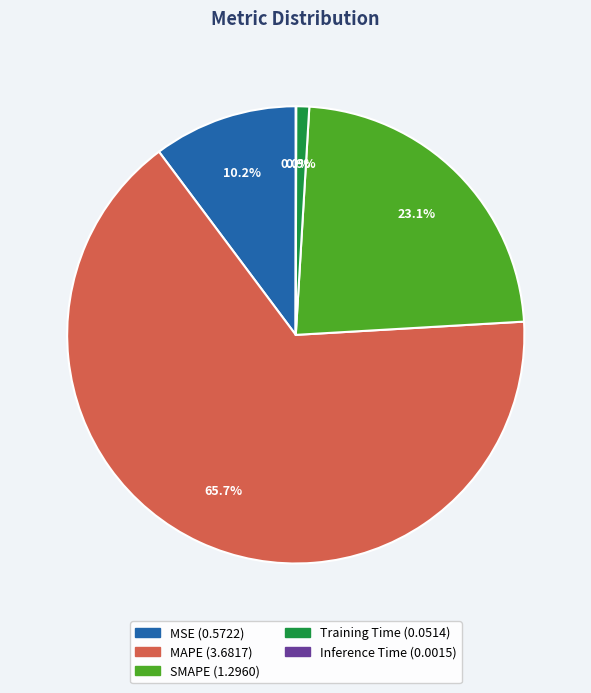

To the nearest percent, what is the average slice percentage?

20%